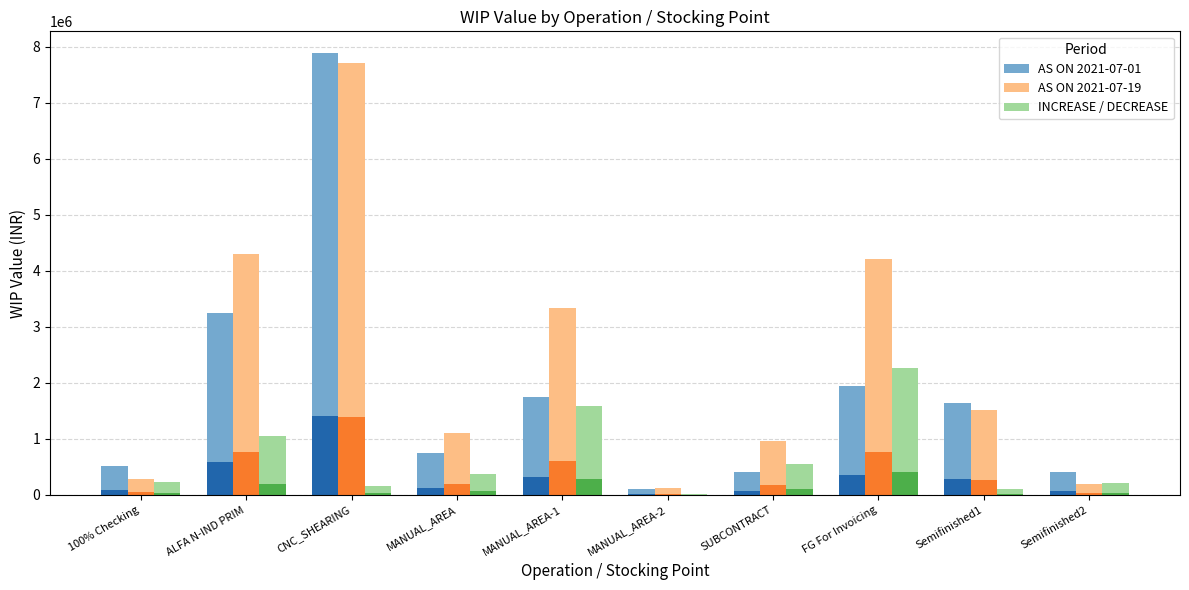

What is the total value across all series at MANUAL_AREA-1?

6671893.8